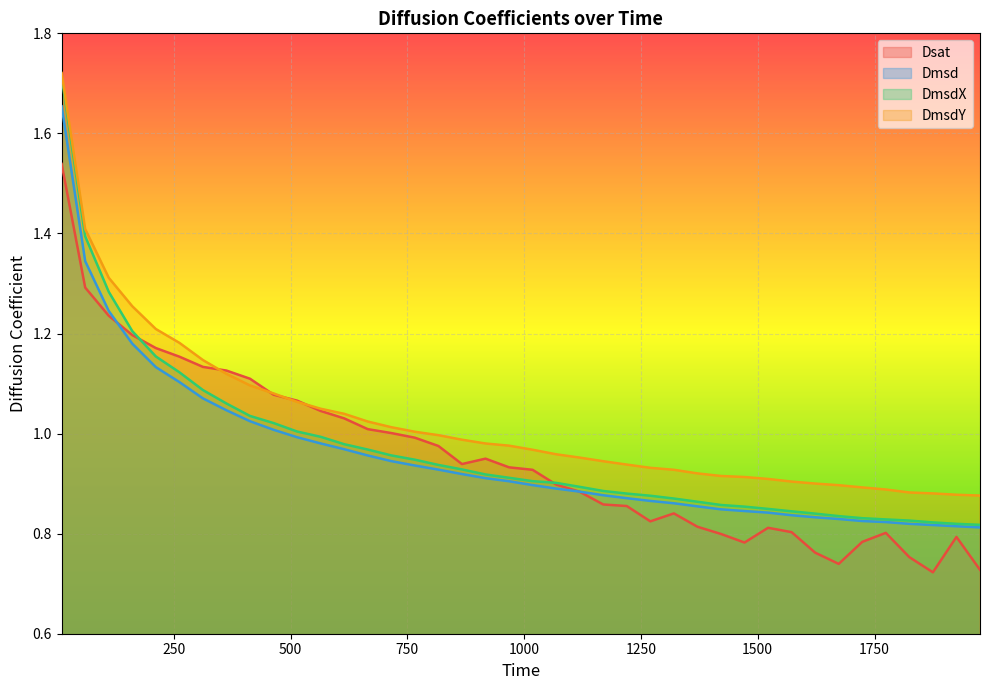

Which series has the largest total across all categories?

DmsdY